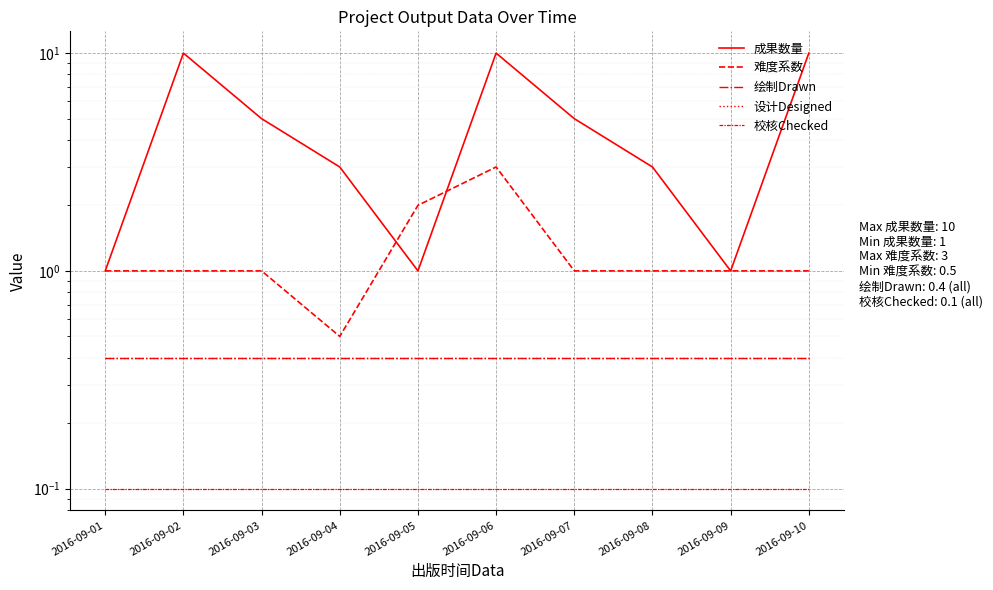

Which series has the largest total across all categories?

成果数量